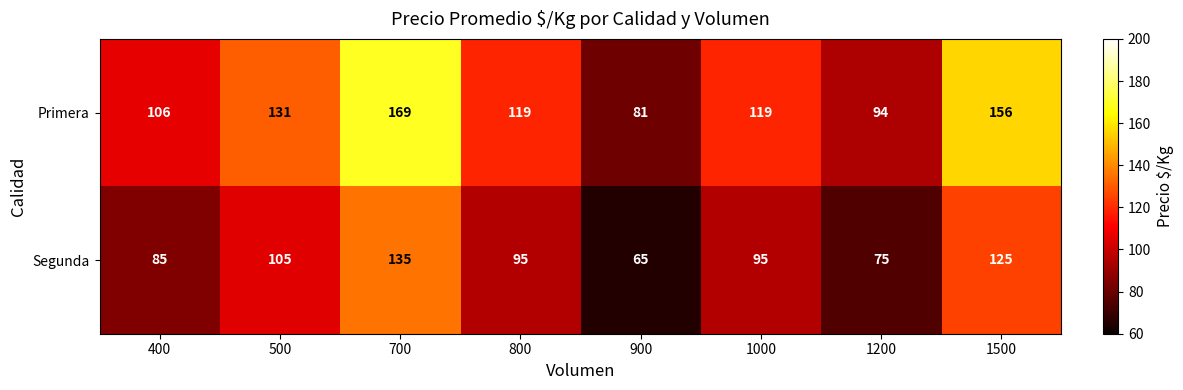

What is the spread (max minus min) of values at 900?

16